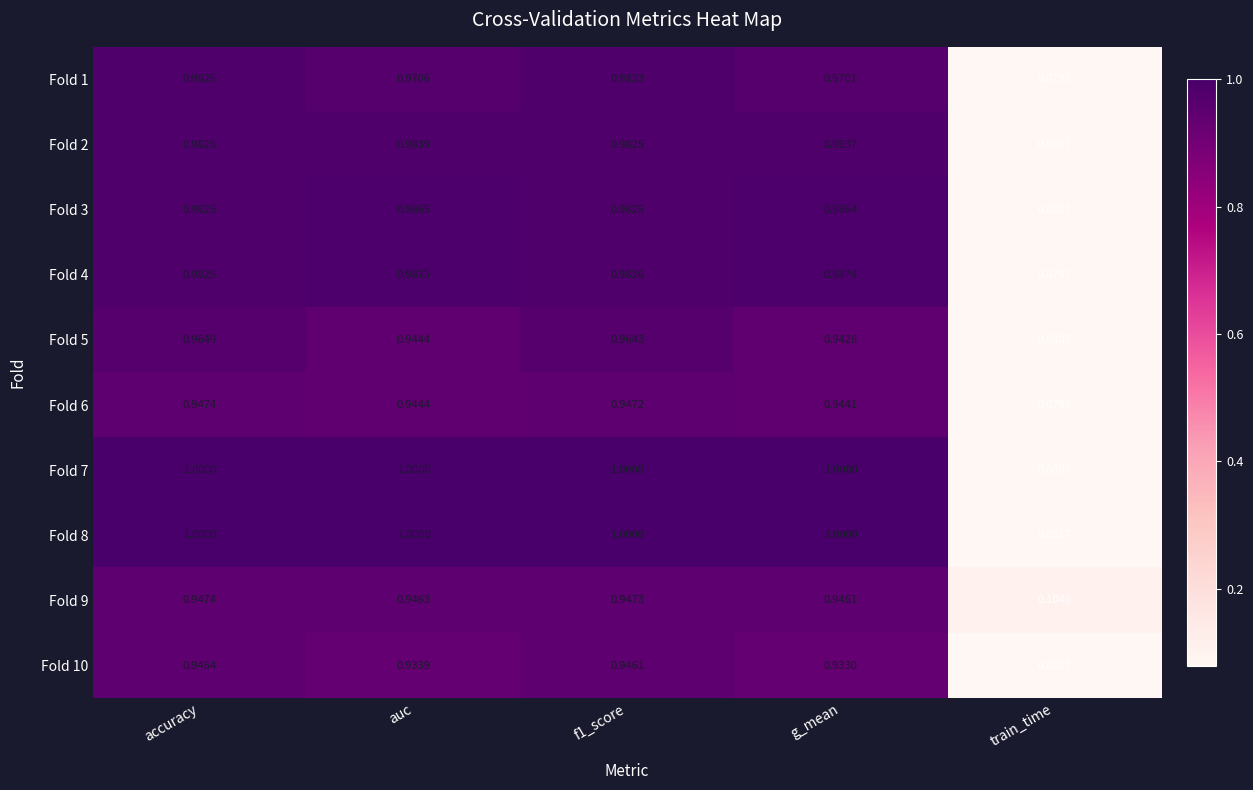

At which category does the chart reach its minimum across all series?

train_time